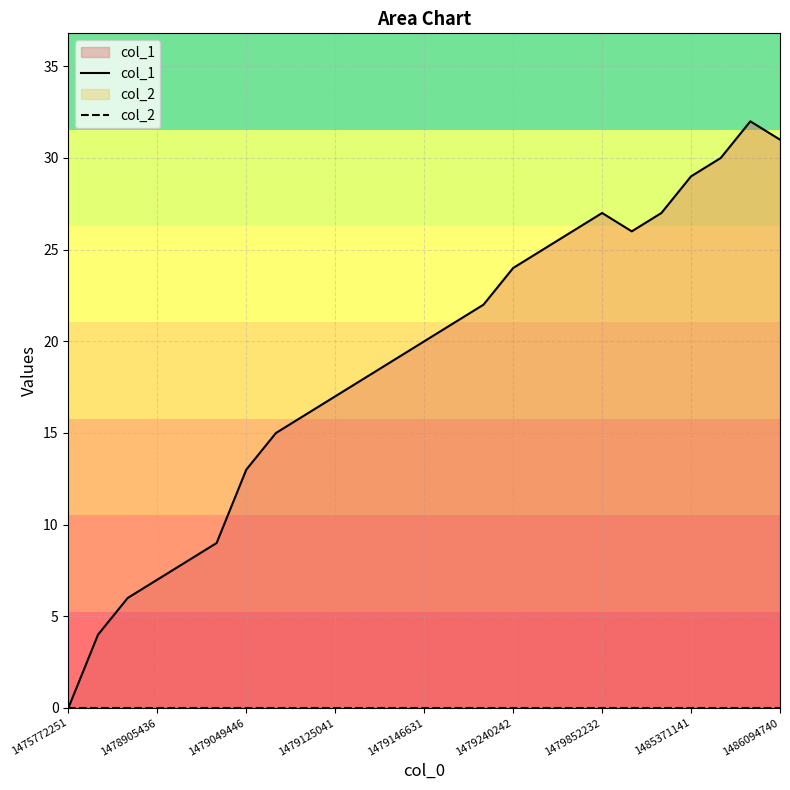

What is the difference between the maximum and minimum values in the col_1 series?

32